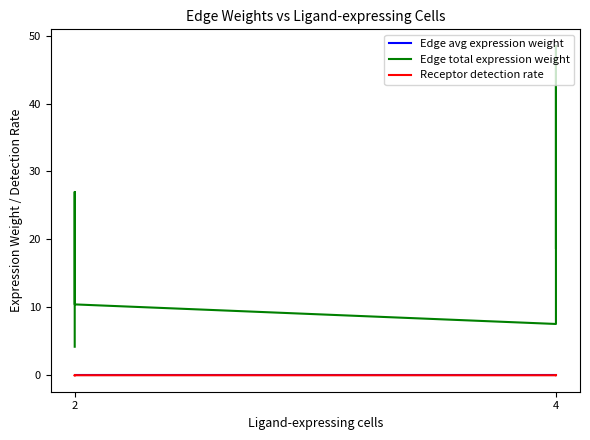

Is this an area chart (filled region under the line)?

No